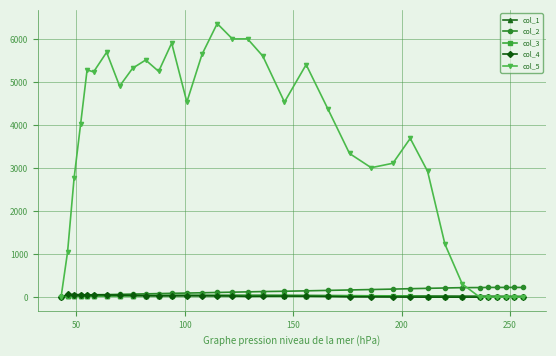

True or false: col_4 has more than 0 interior local peaks.

True